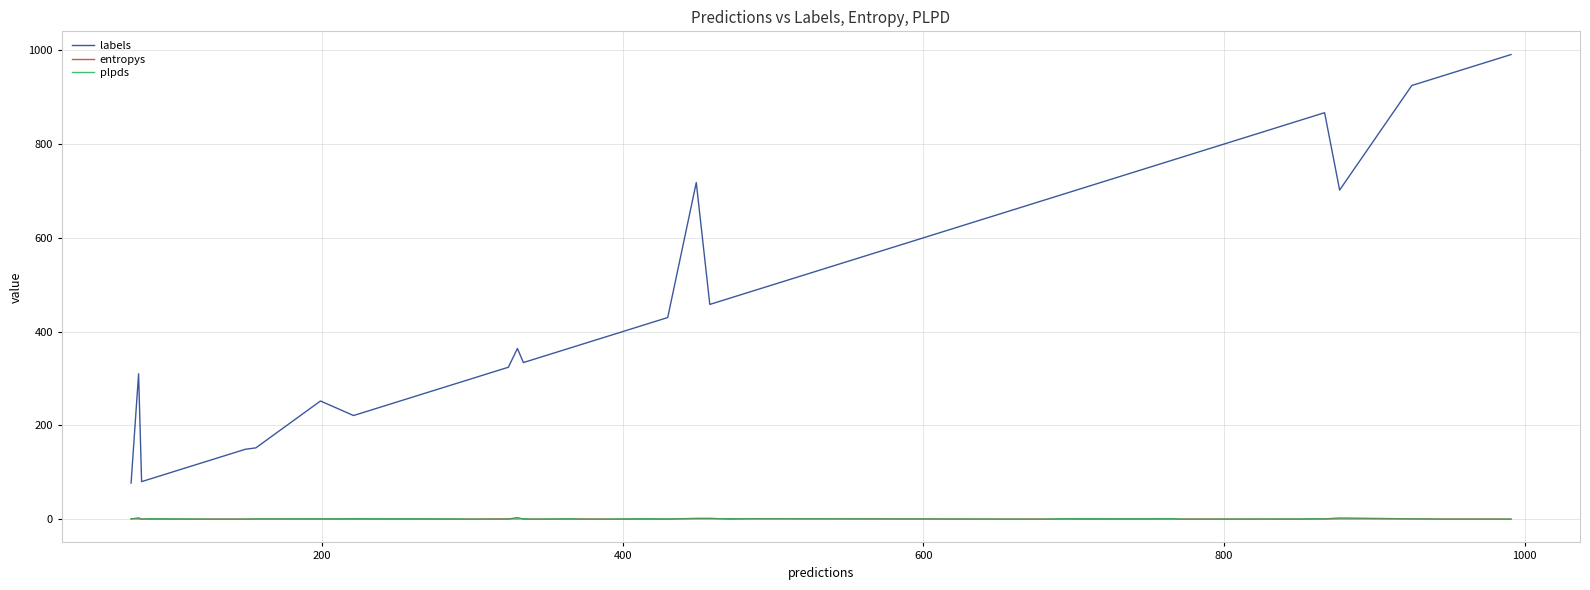

Which series has the largest total across all categories?

labels